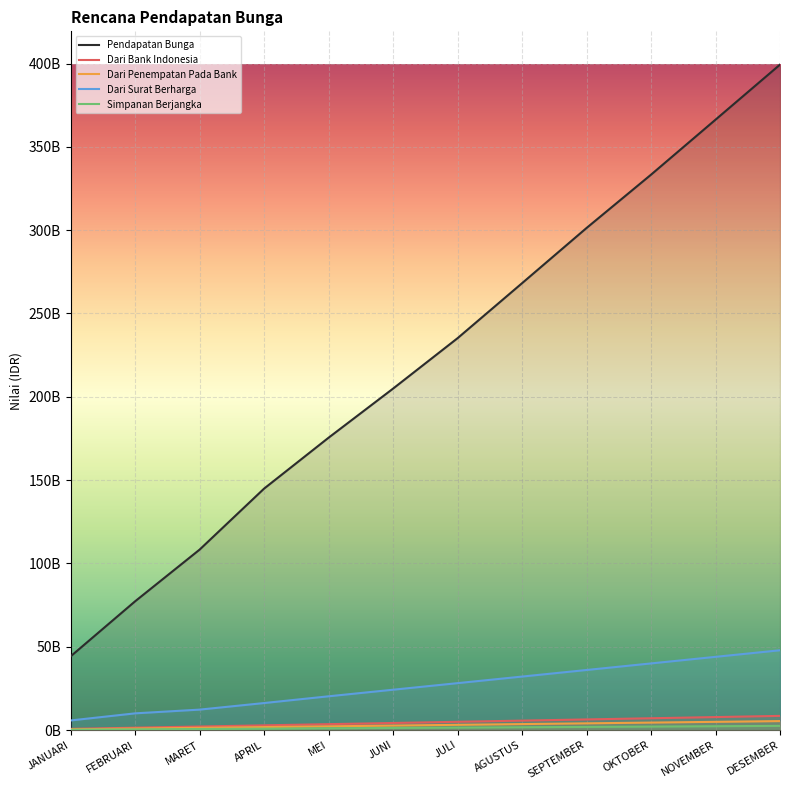

What is the value of the Dari Bank Indonesia point at the 1st from the left?

708500000